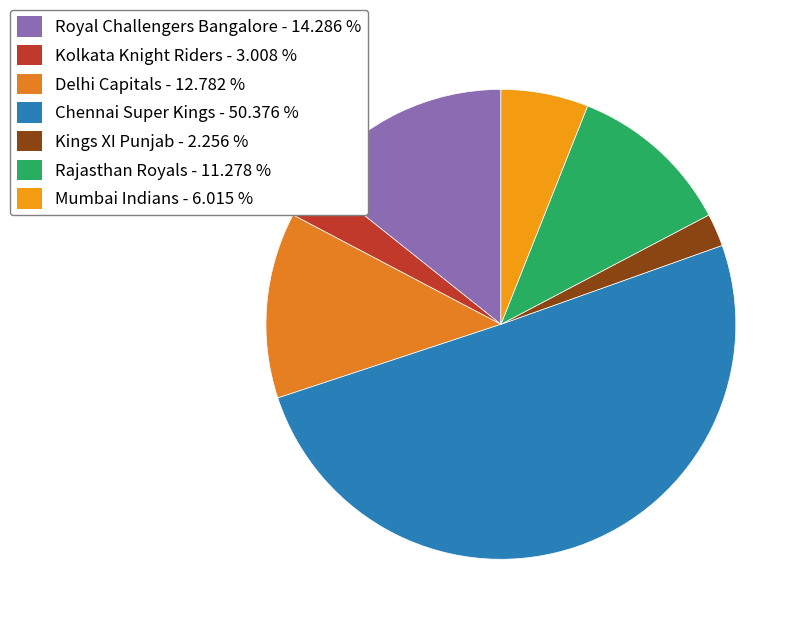

Is it true that Mumbai Indians is 19% of the pie?

False